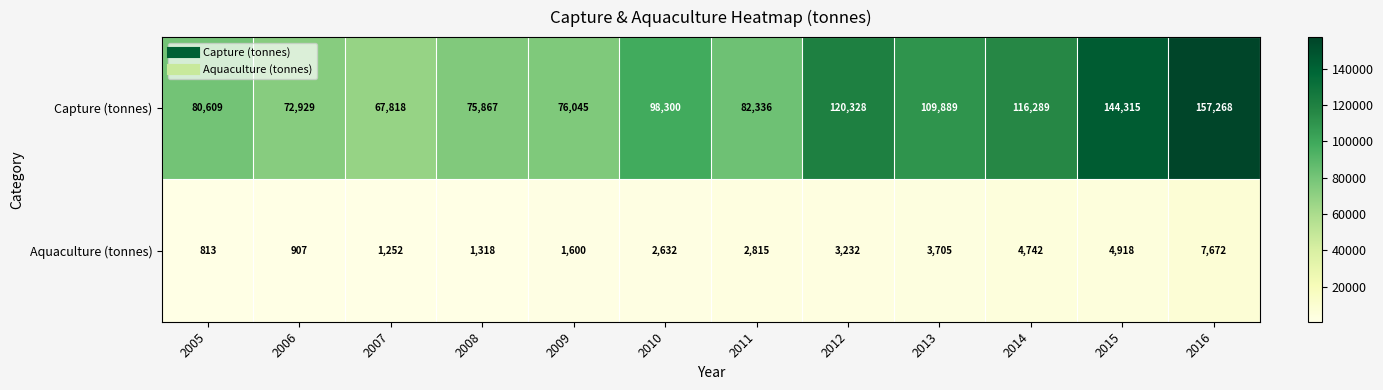

Rank the series at 2007 from lowest to highest value.

Aquaculture (tonnes), Capture (tonnes)